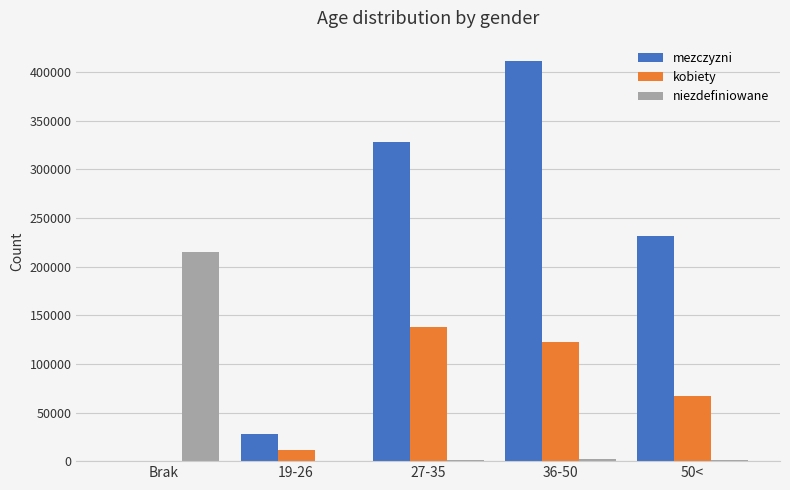

What value does the niezdefiniowane series have at 36-50, to the nearest 10?

2010